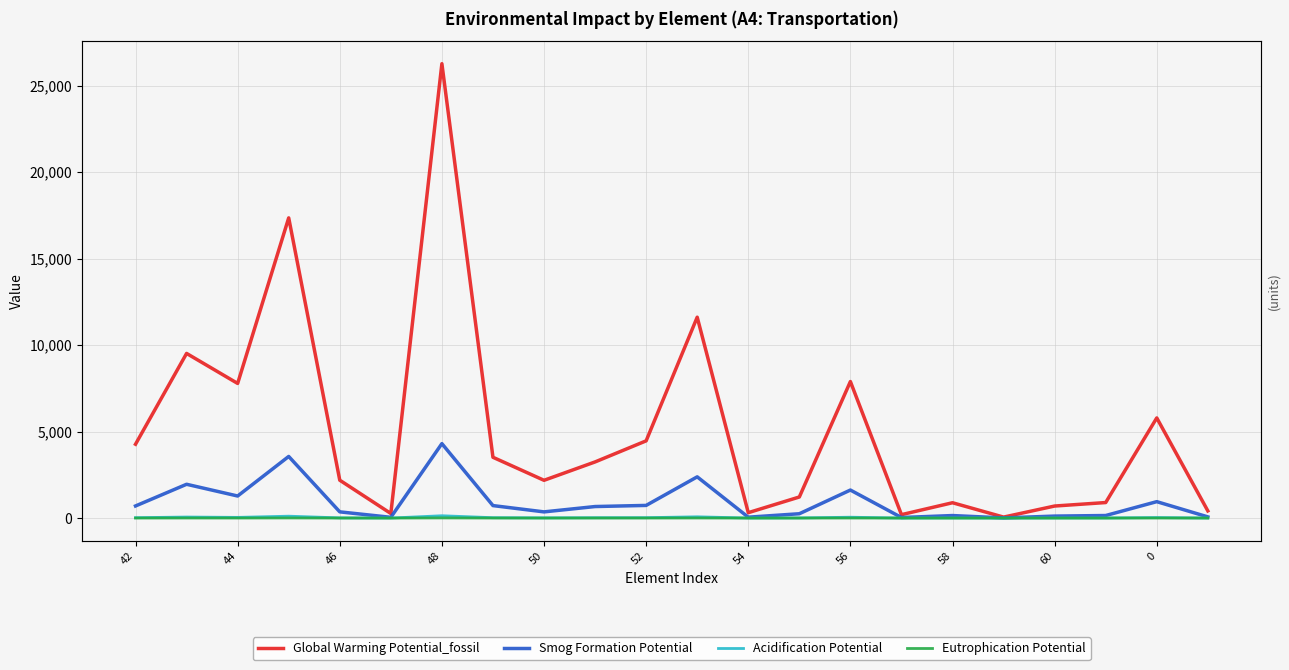

Where is the first local maximum for Acidification Potential?

44